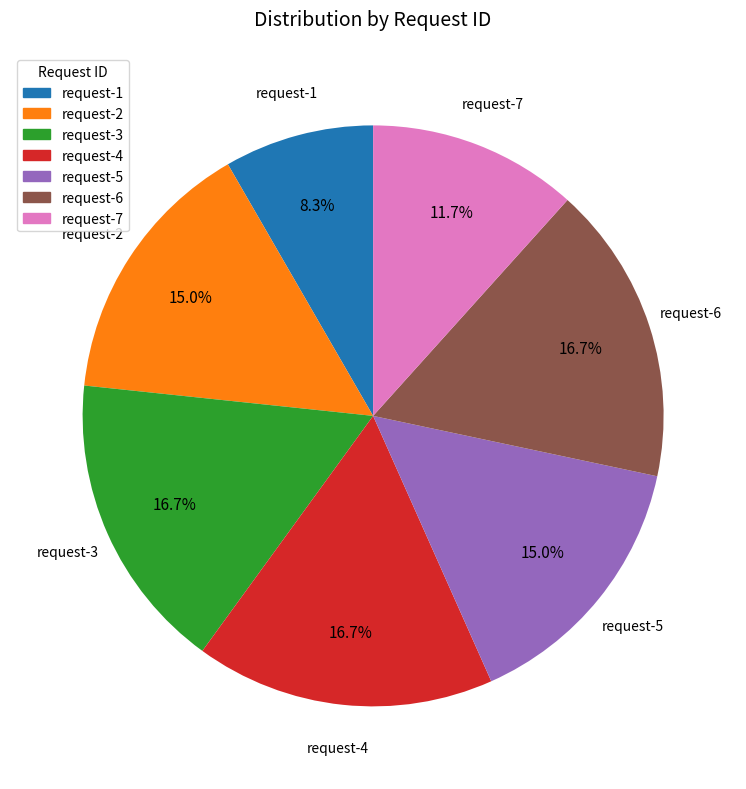

The request-6 slice represents 23% of the pie. True or false?

False